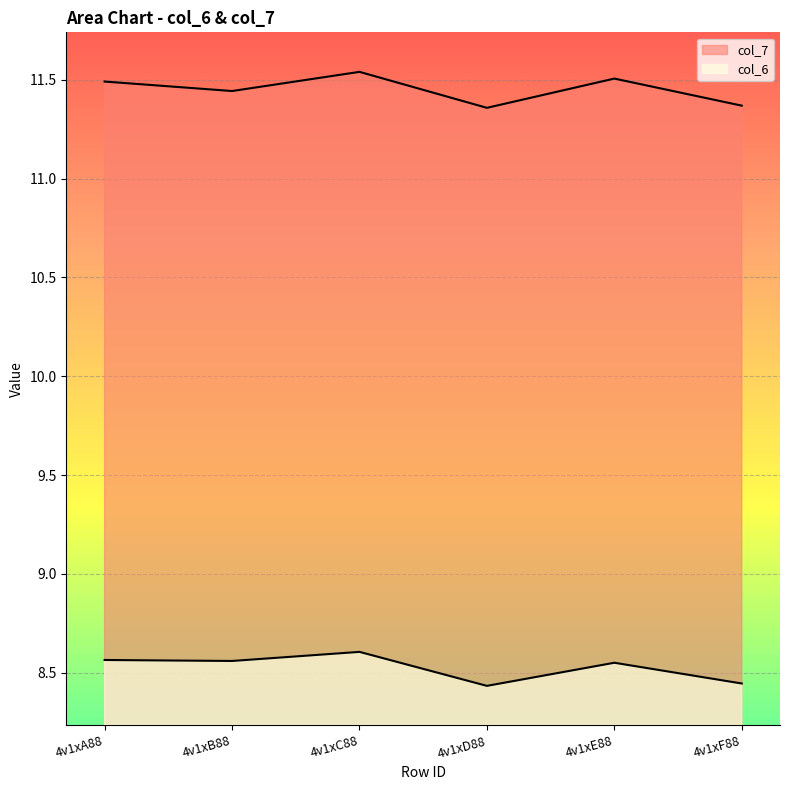

What is the approximate value of col_7 at 4v1xA88?

11.5